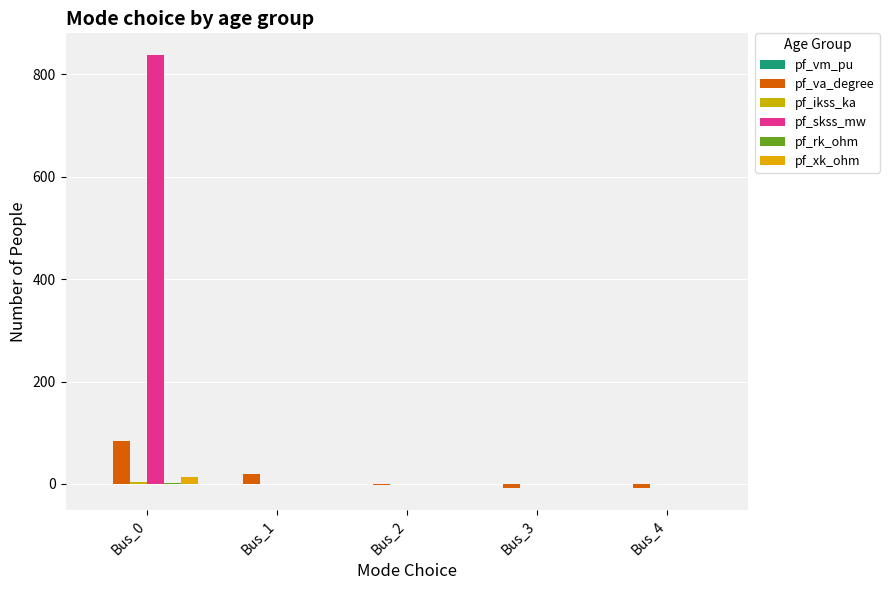

What is the average value of the pf_rk_ohm series?

0.3